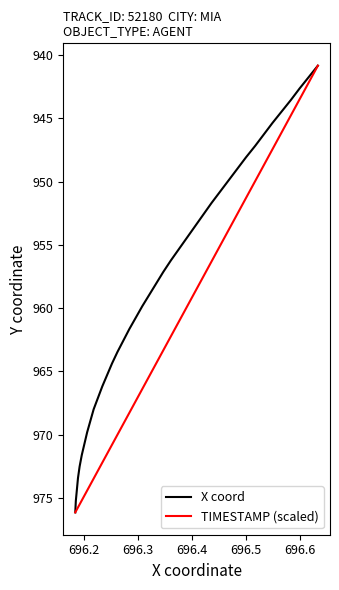

What is the difference between the maximum and minimum values in the TIMESTAMP (scaled) series?

35.3